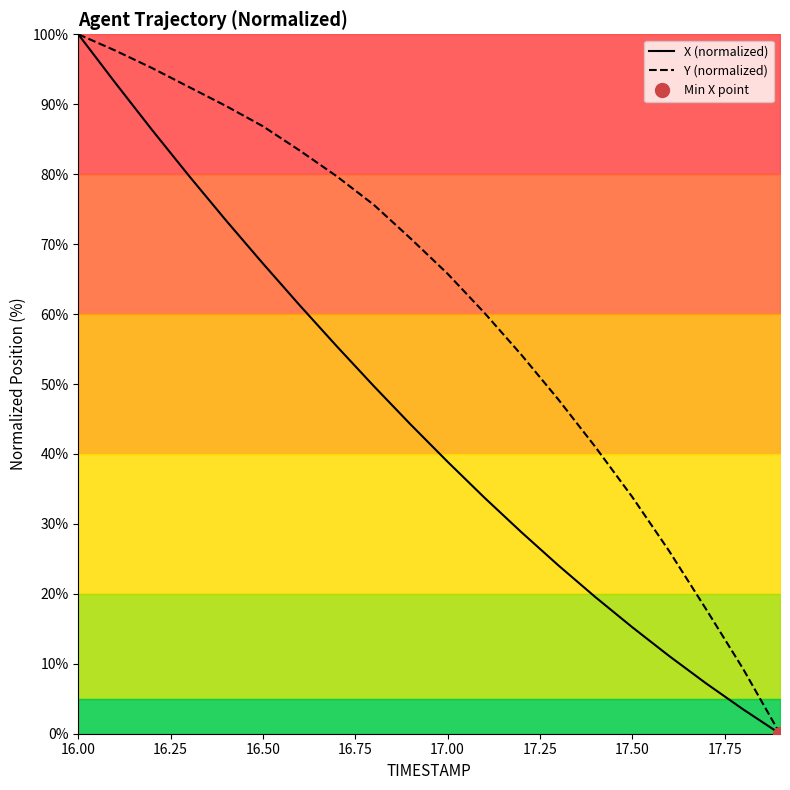

Reading left to right, list all the values displayed in this chart.

X (normalized): 100.0	93.1	86.3	79.7	73.4	67.2	61.2	55.4	49.7	44.2	38.9	33.7	28.8	24.1	19.5	15.2	11.1	7.2	3.5	0.0
Y (normalized): 100.0	97.7	95.2	92.5	89.7	86.8	83.4	79.7	75.6	70.8	65.8	60.2	54.2	47.8	41.0	33.8	26.1	17.8	9.3	0.0